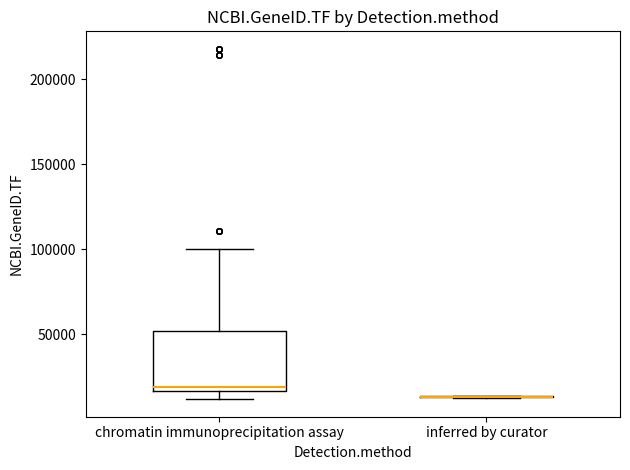

Comparing the boxes themselves (not the whiskers), which one is the tallest?

chromatin immunoprecipitation assay